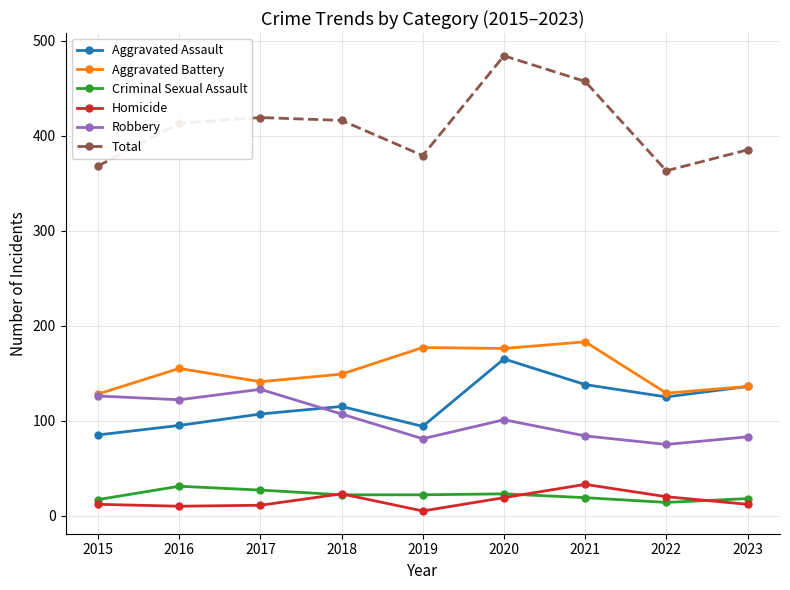

What is the difference between the Robbery values at 2015 and 2020?

25